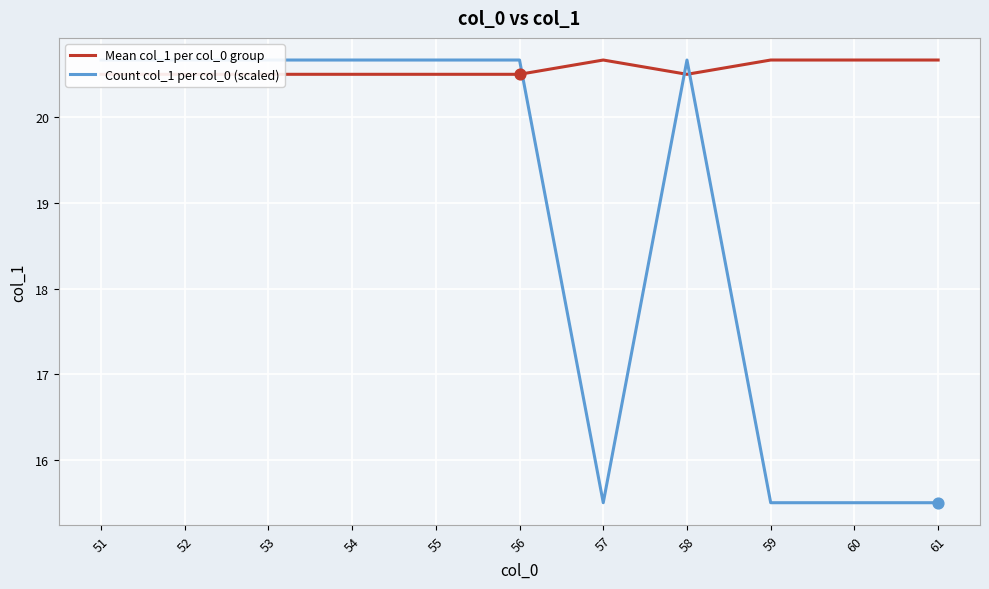

Which series reaches the minimum Y coordinate?

Count col_1 per col_0 (scaled)